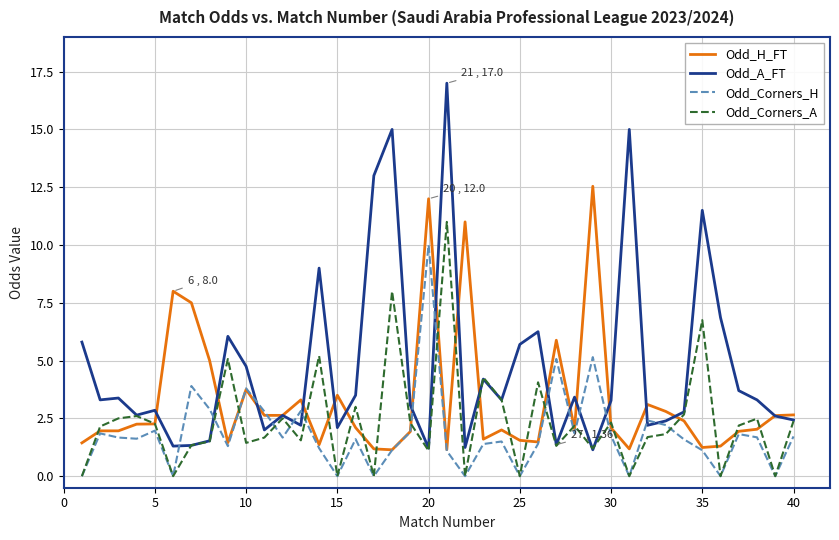

Rank the series by their average value, from highest to lowest.

Odd_A_FT, Odd_H_FT, Odd_Corners_A, Odd_Corners_H